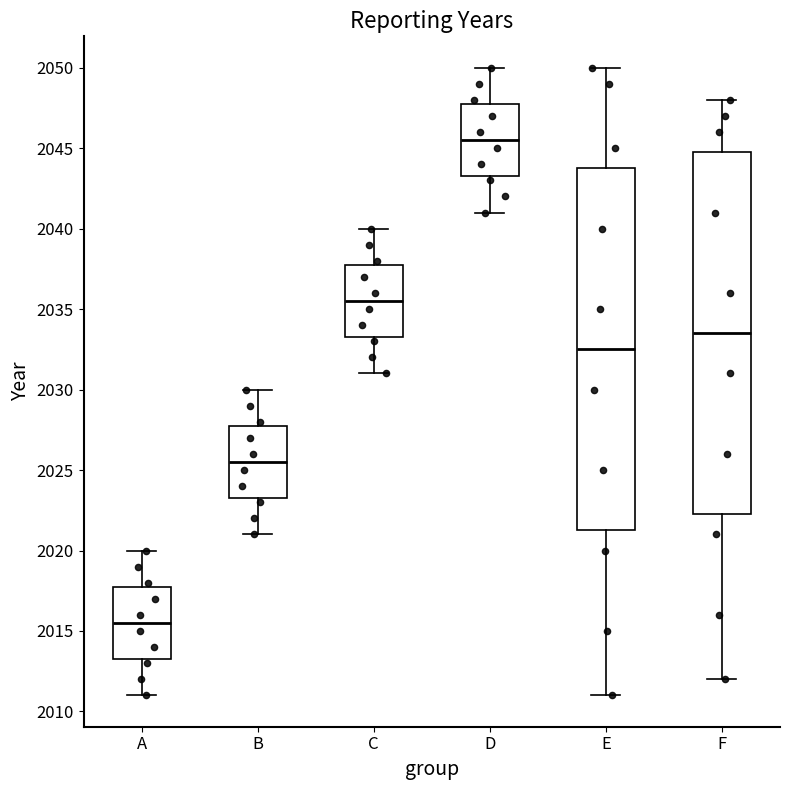

Where is the upper edge of the box for D on the y-axis? The values are not printed on the chart, so give them approximately, as read against the axis.

2048.0